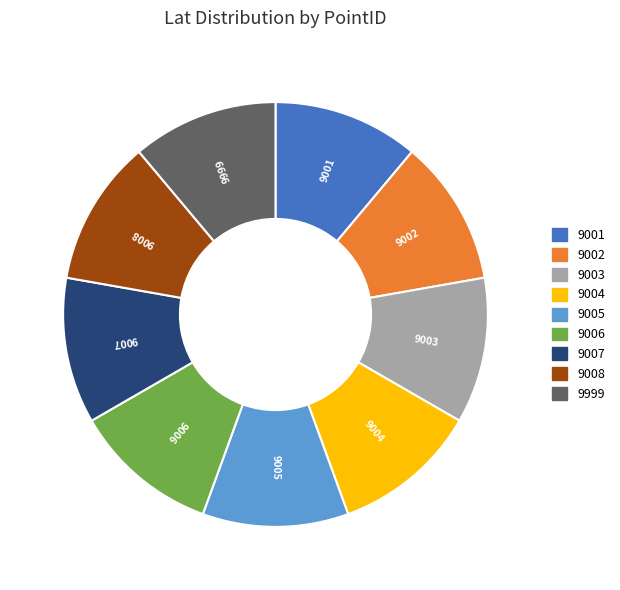

Is the sum of 9004 and 9001 greater than half?

No